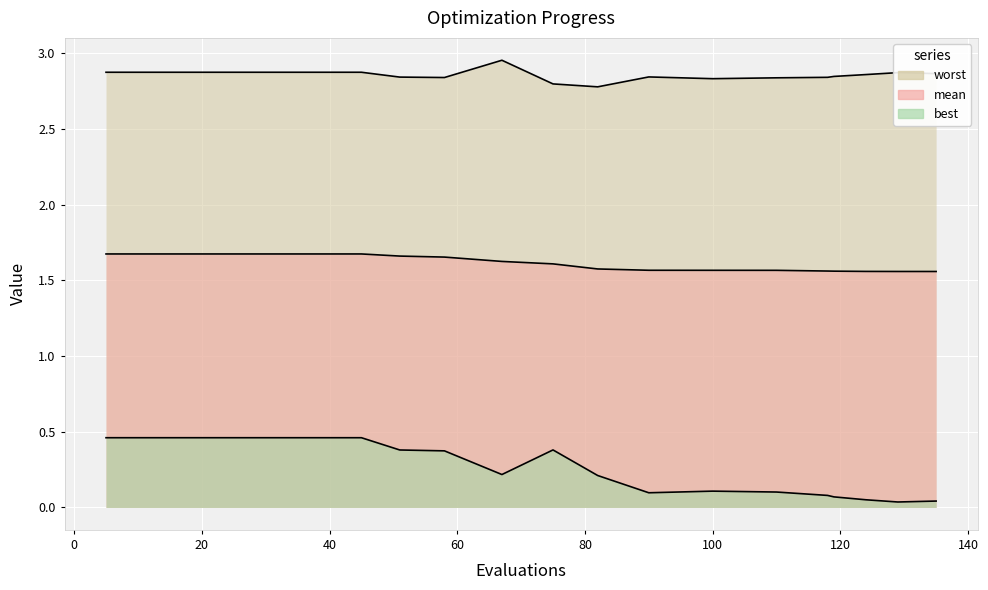

True or false: worst has a value of 1.9 at 110.

False